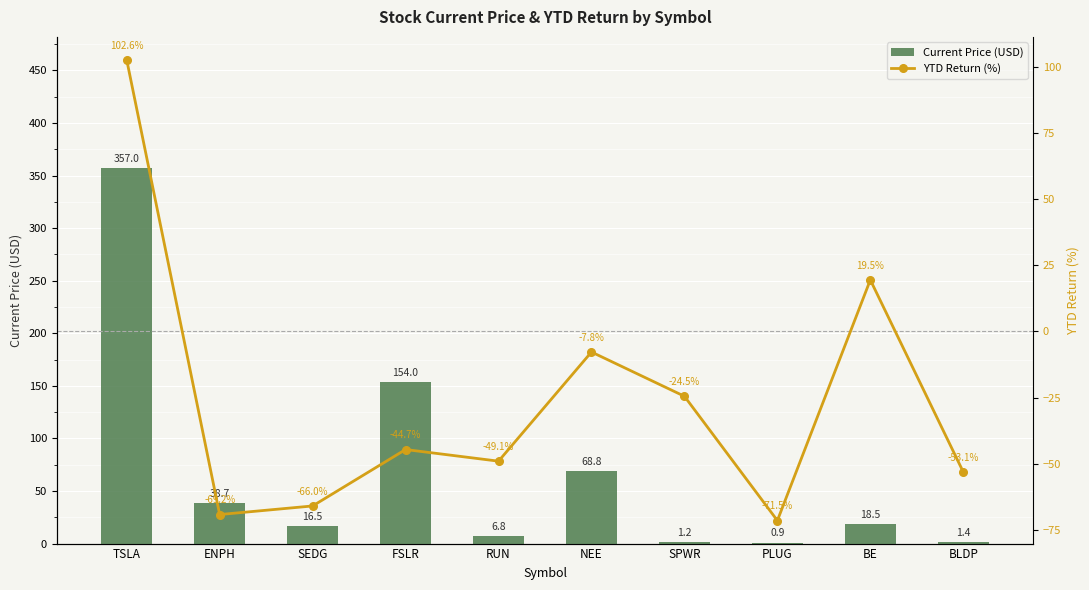

Read the YTD Return (%) value at SPWR.

-24.5